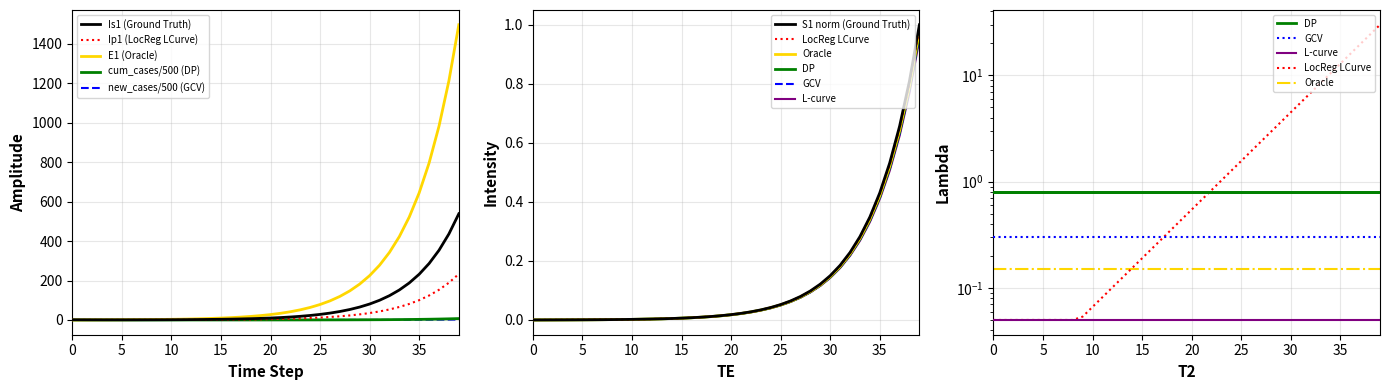

Which category has the highest value across all series?

39